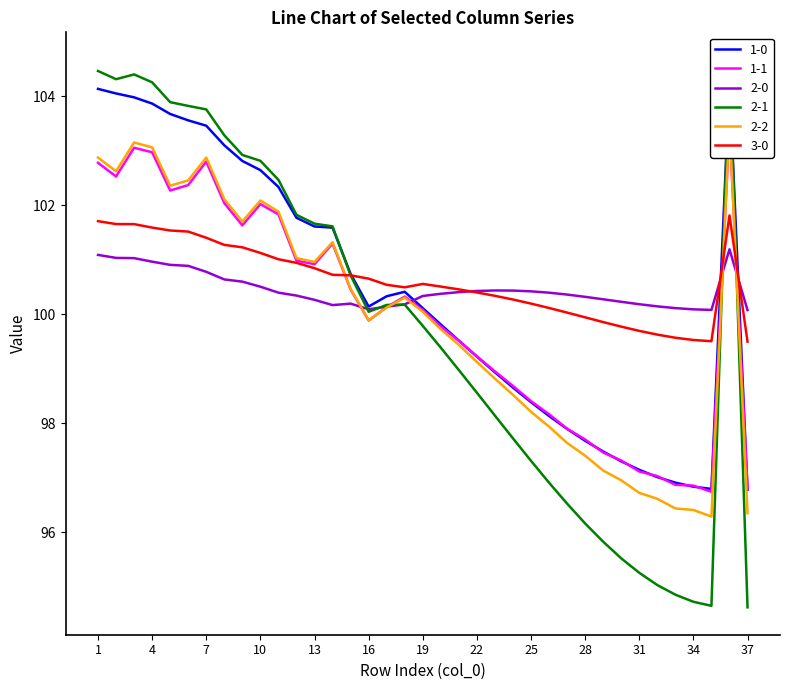

What is the sum of all 2-0 values?

3716.6